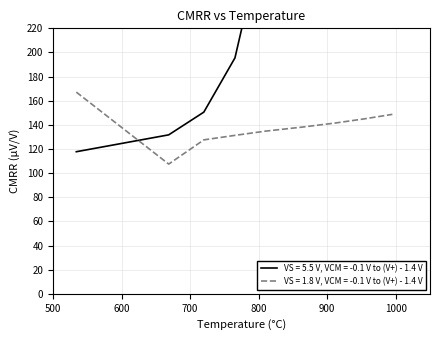

What is the difference between the maximum and minimum values in the VS = 5.5 V, VCM = -0.1 V to (V+) - 1.4 V series?

245.4